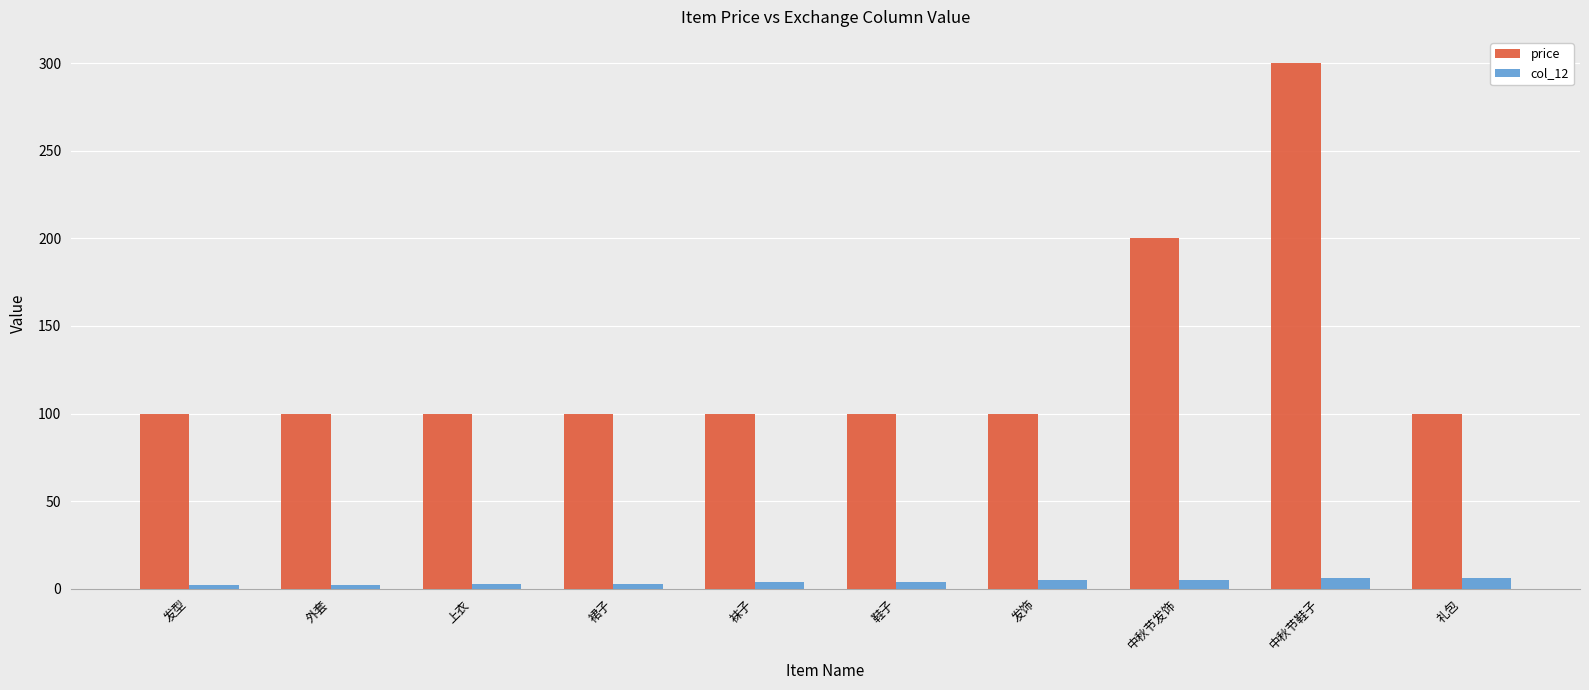

How many values in the price series exceed 100?

2